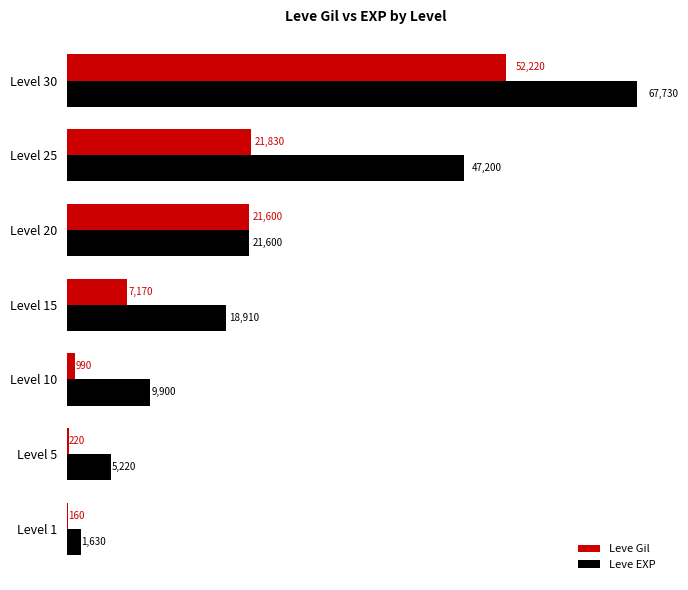

At which label does Leve EXP reach its peak?

Level 30